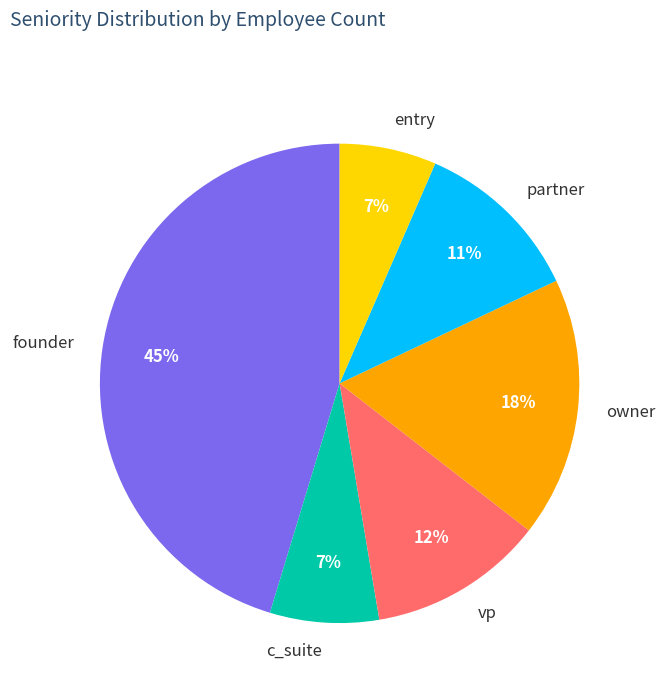

Is it true that entry is 18% of the pie?

False